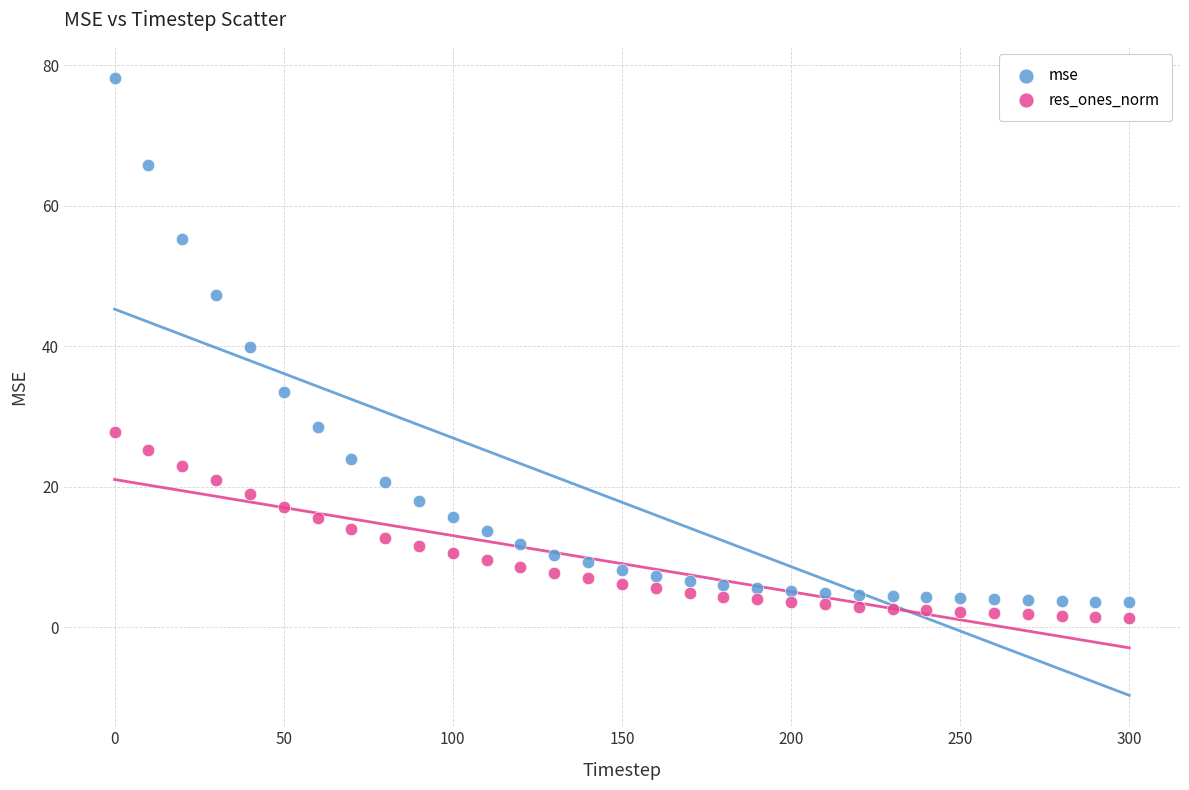

Which series reaches the maximum Y coordinate?

mse